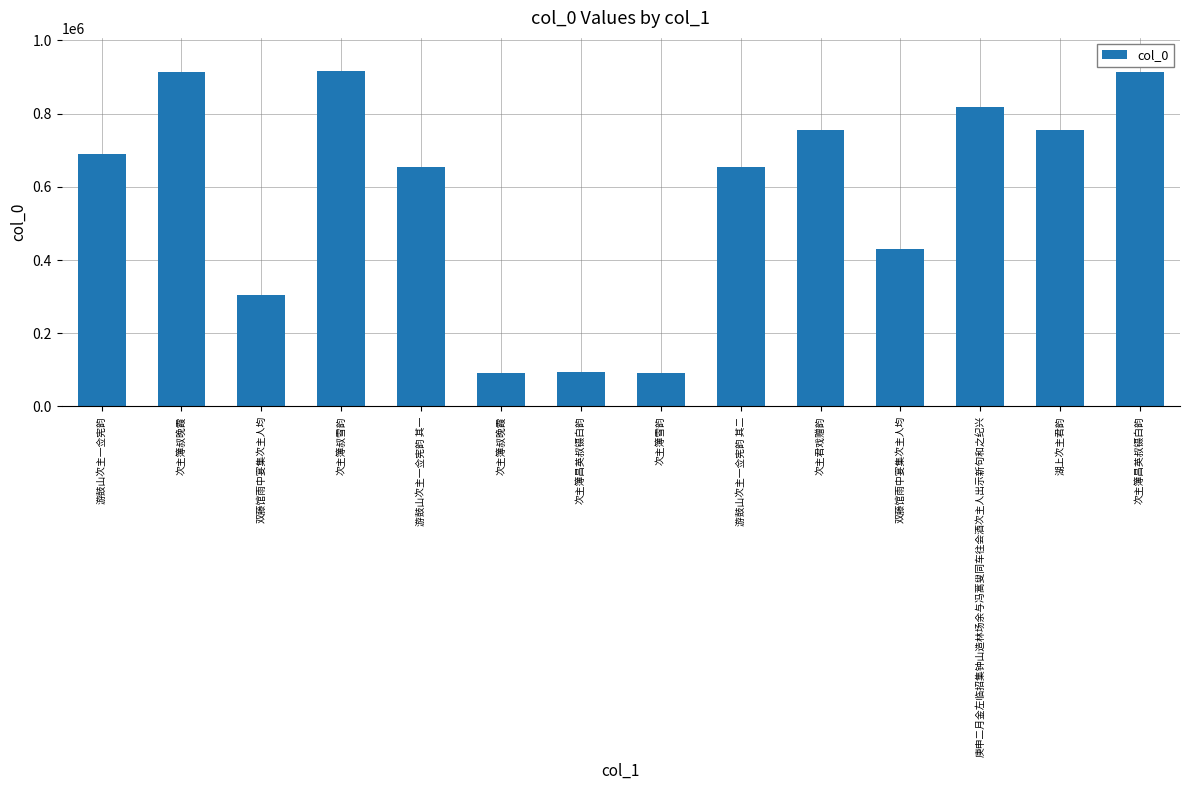

How many series are shown in this chart?

1